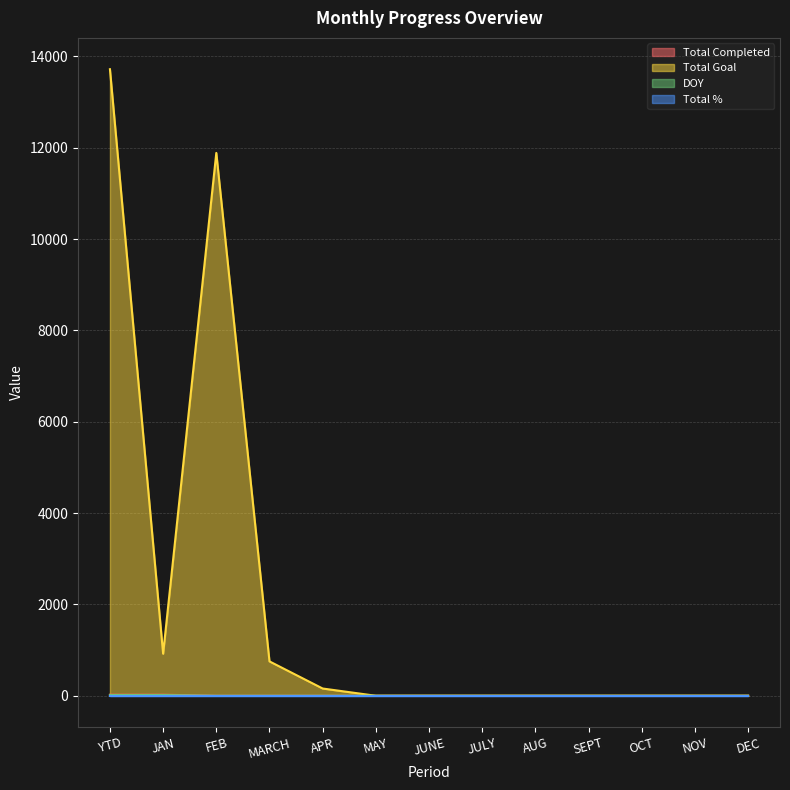

What is the difference between the maximum and minimum values in the DOY series?

15